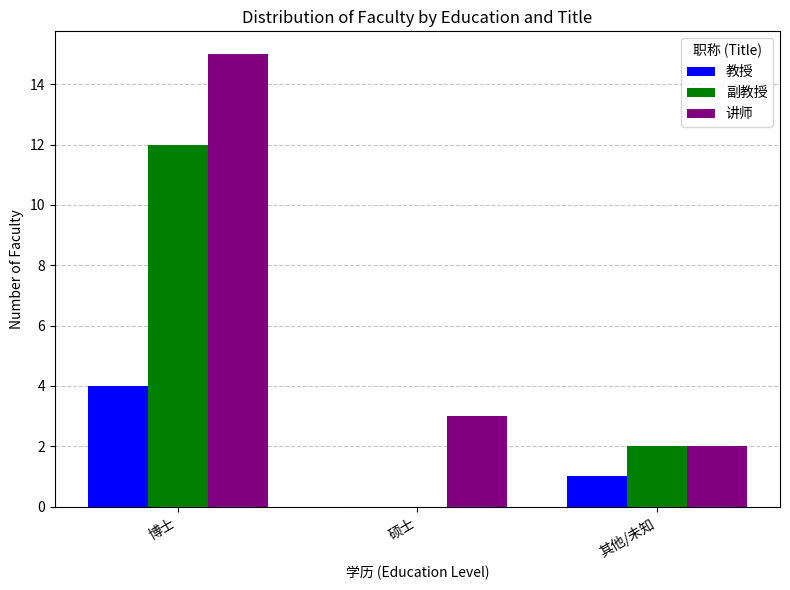

Reading right to left, extract all data points from this chart.

教授: 1	0	4
副教授: 2	0	12
讲师: 2	3	15